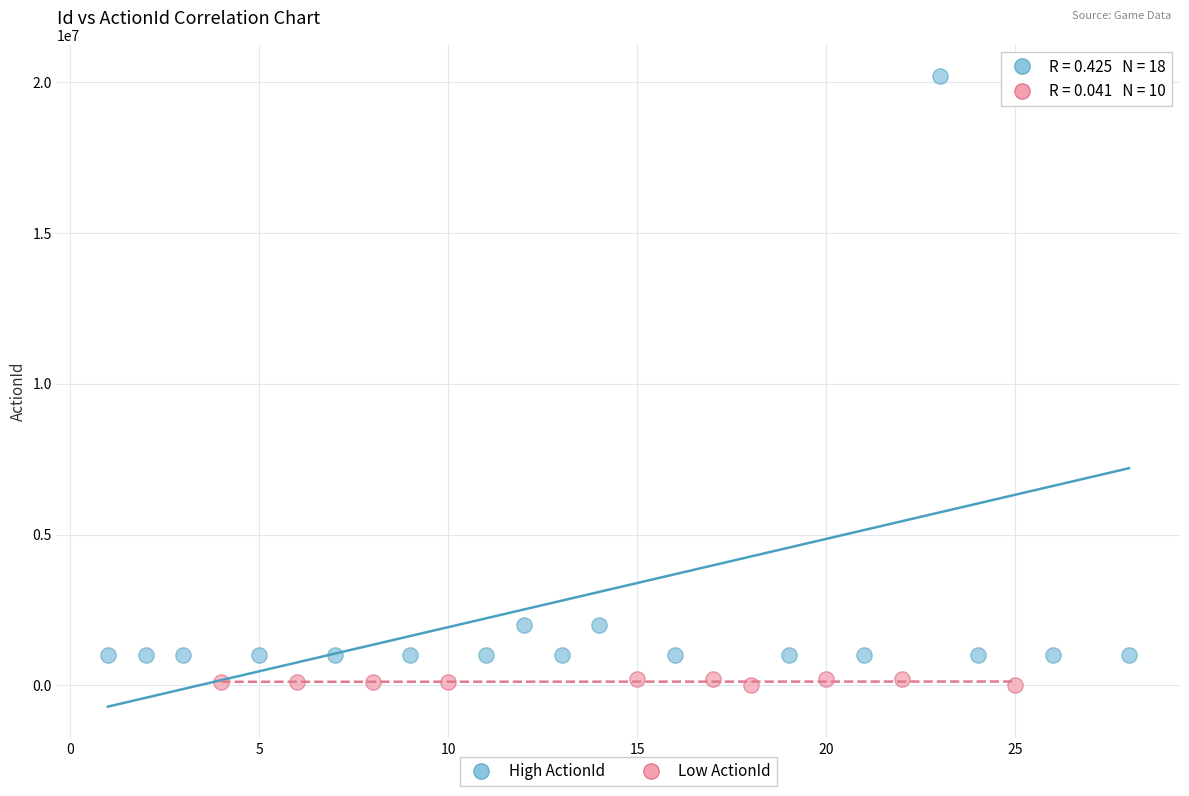

Which series contains the highest Y value?

High ActionId